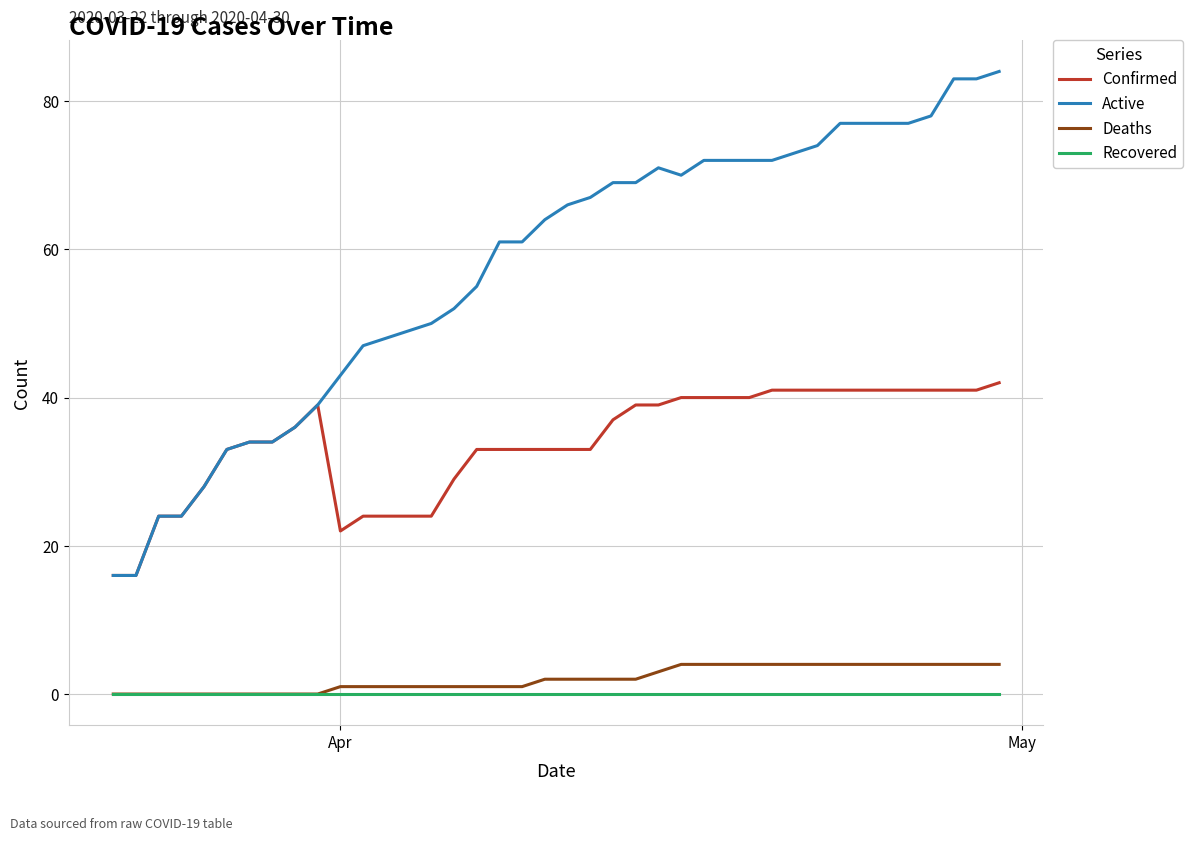

What is the maximum value shown in the chart?

84